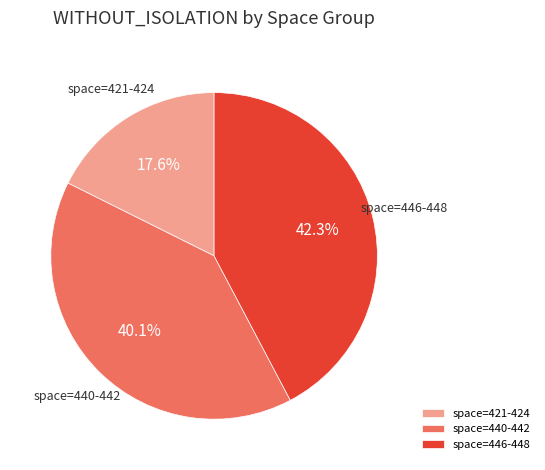

Which category has the smallest portion of the pie?

space=421-424